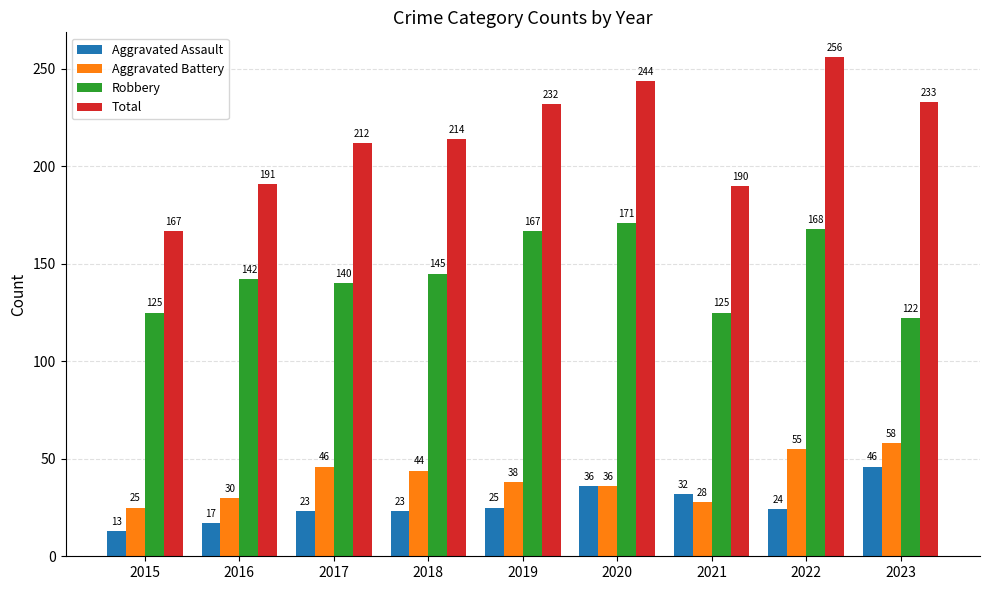

At 2023, list the series in order from smallest to largest.

Aggravated Assault, Aggravated Battery, Robbery, Total